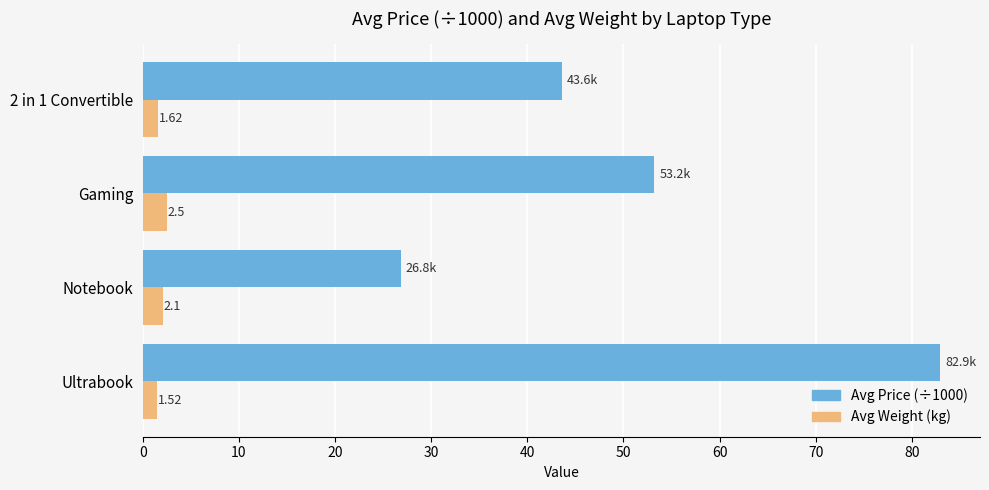

At which label does Avg Weight (kg) reach its peak?

Gaming